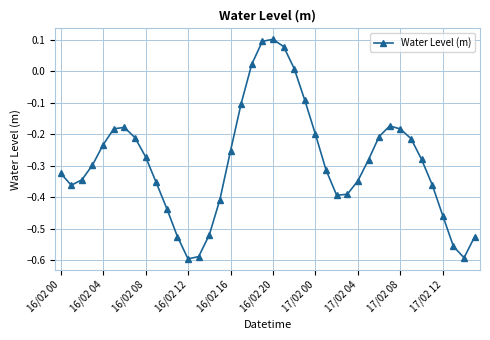

How many interior local valleys (lower than both neighbors) does the data have?

4